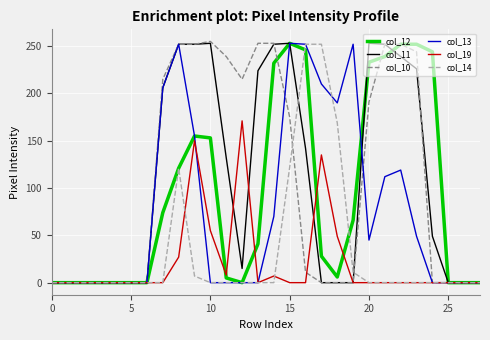

What are all the series names shown in the legend?

col_12, col_11, col_10, col_13, col_19, col_14